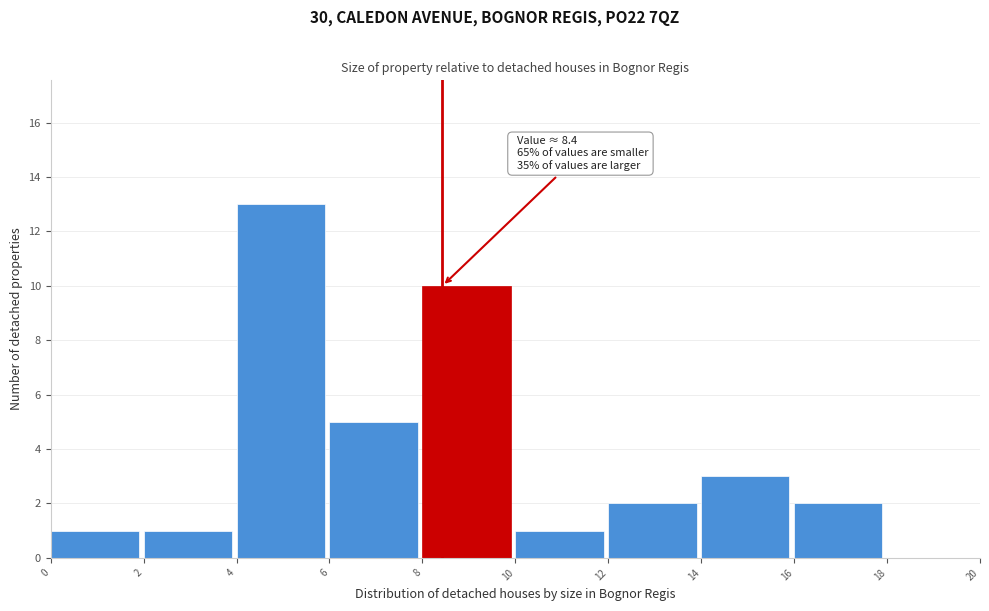

Which range on the x-axis has the tallest bar?

4 to 6